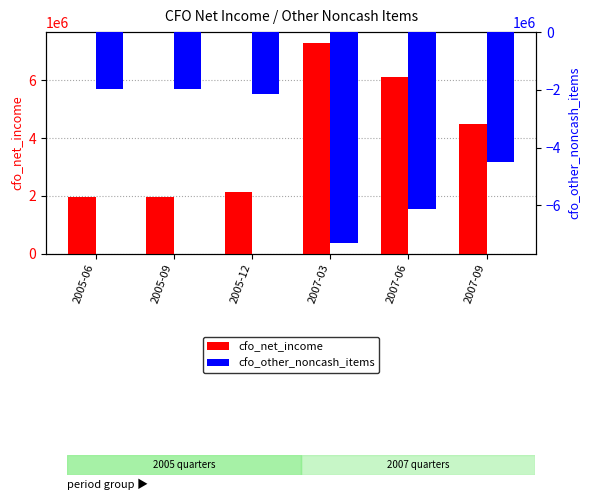

Reading right to left, transcribe all the data shown in this chart.

cfo_net_income: 2007-09=4479000	2007-06=6127000	2007-03=7301000	2005-12=2129000	2005-09=1968000	2005-06=1968000
cfo_other_noncash_items: 2007-09=-4479000	2007-06=-6127000	2007-03=-7301000	2005-12=-2129000	2005-09=-1968000	2005-06=-1968000